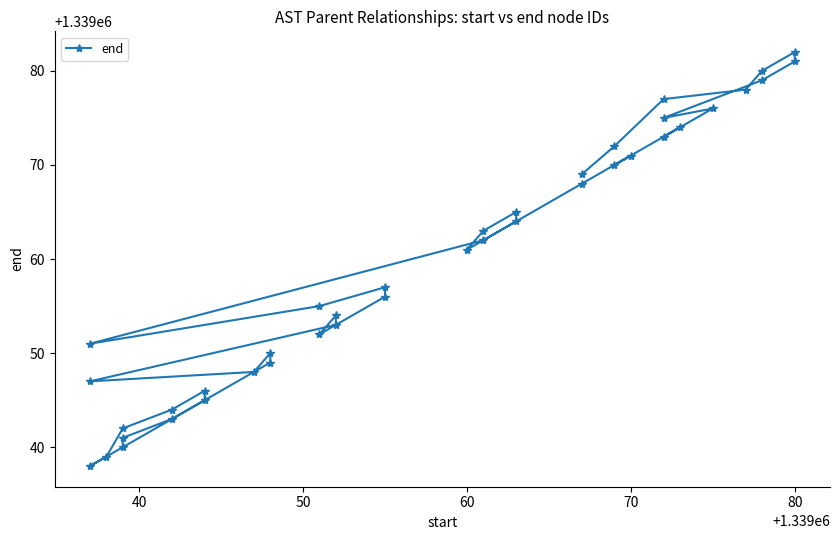

How many data points are less than 1339061?

20